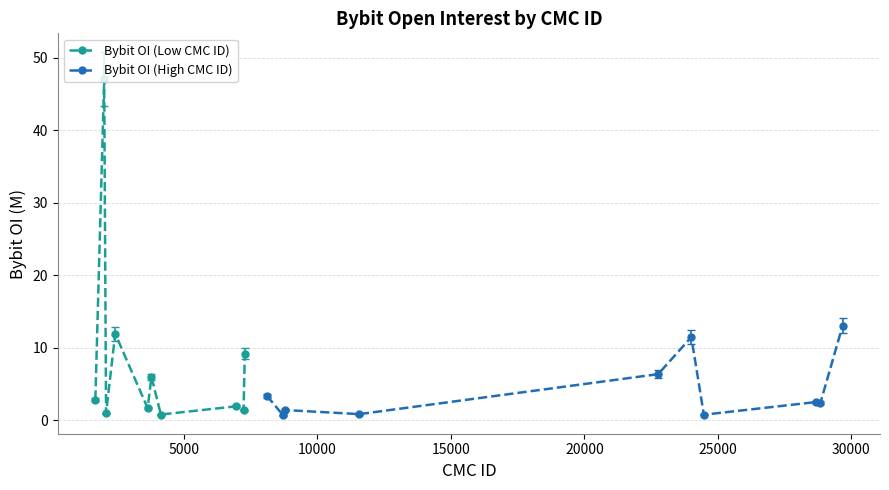

True or false: Bybit OI (Low CMC ID) has more than 2 points higher than both neighbors.

True